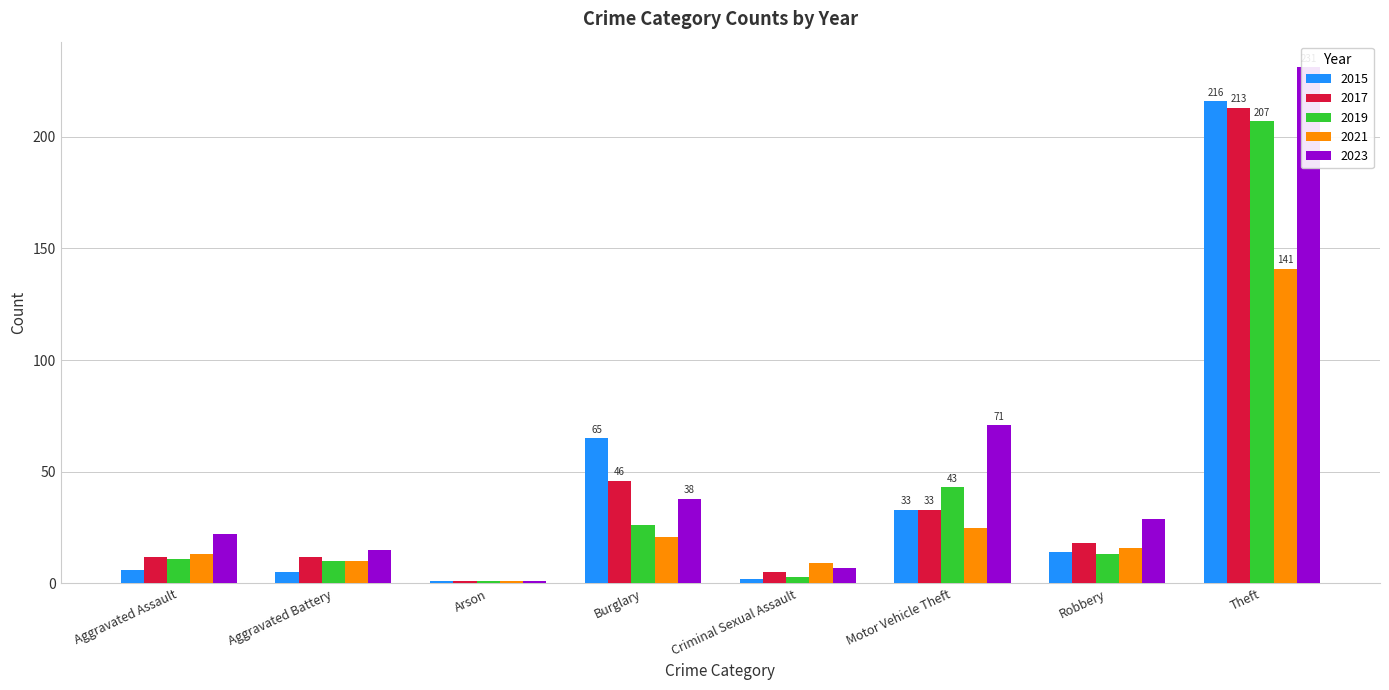

What are all the series names shown in the legend?

2015, 2017, 2019, 2021, 2023